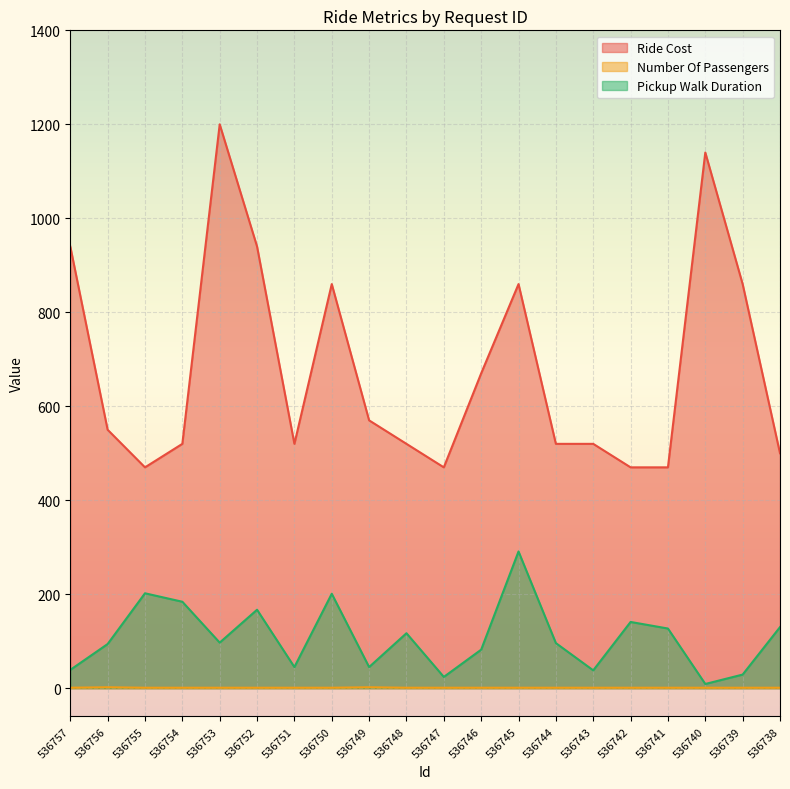

What is the value of the Ride Cost point at the 3rd from the left?

470